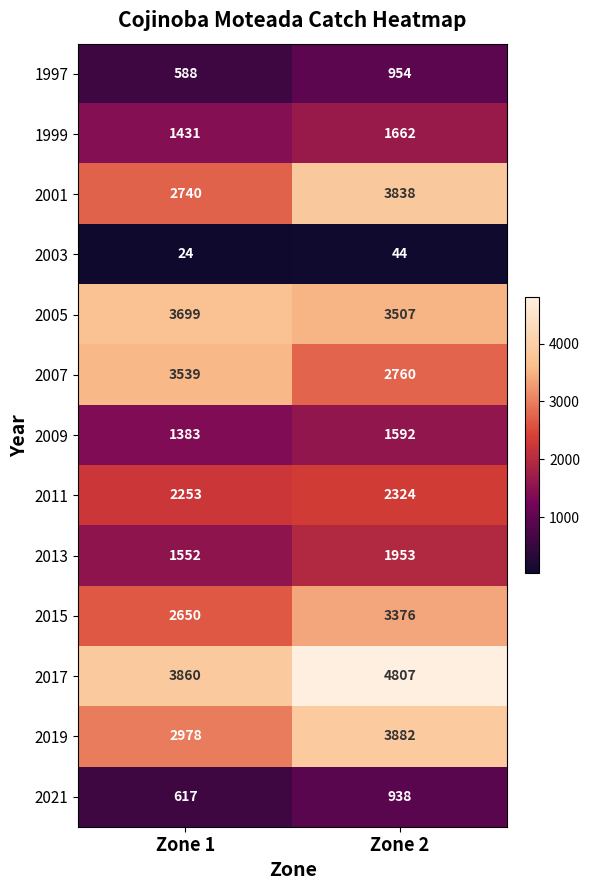

What is the difference between the highest and lowest values at Zone 2?

4763